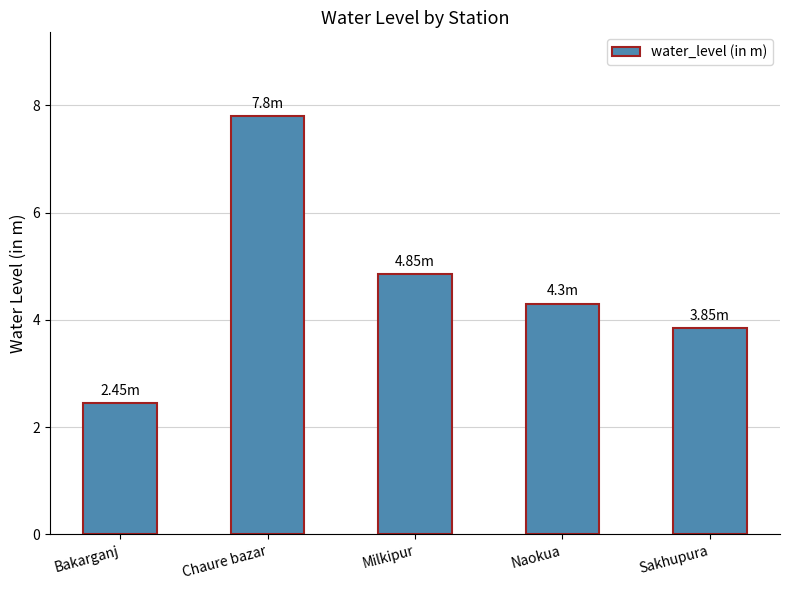

True or false: the data shows 4.8 at Milkipur.

True